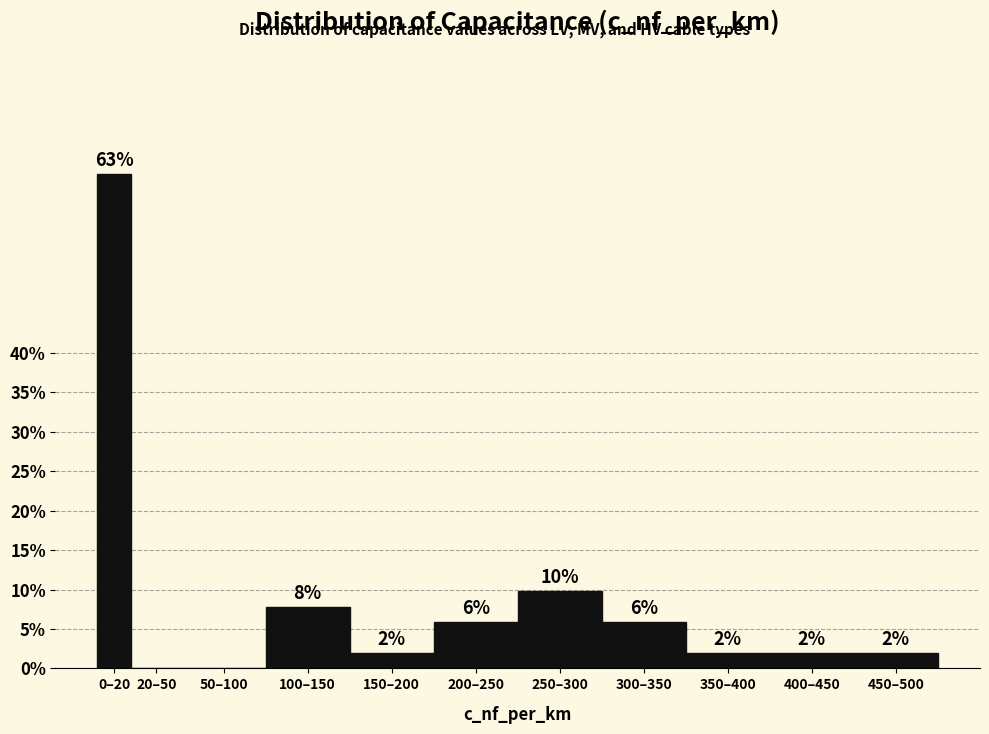

Which has a higher value, 150–200 or 250–300?

250–300